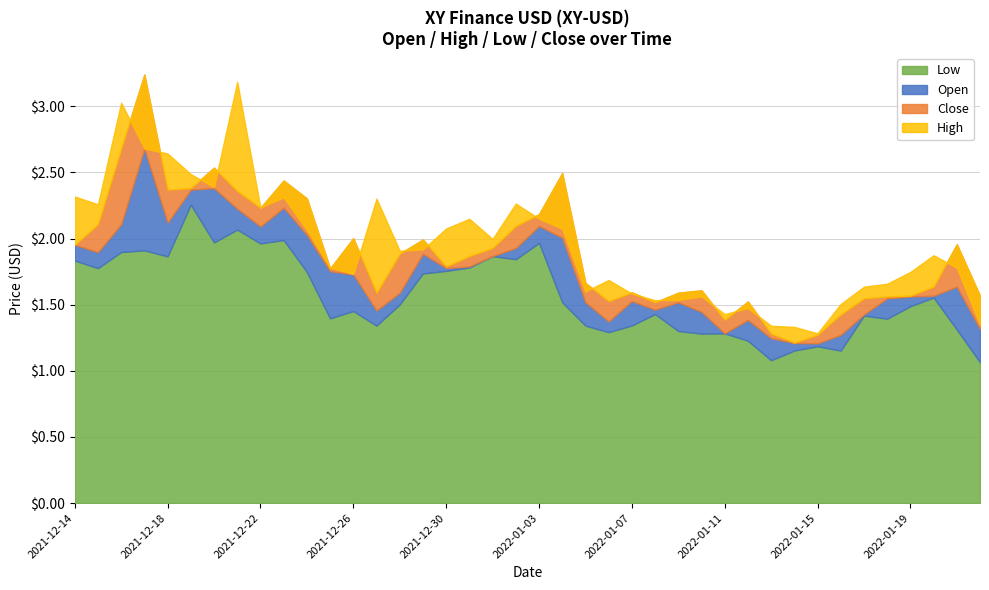

What is the difference between the maximum and minimum values in the Close series?

1.6